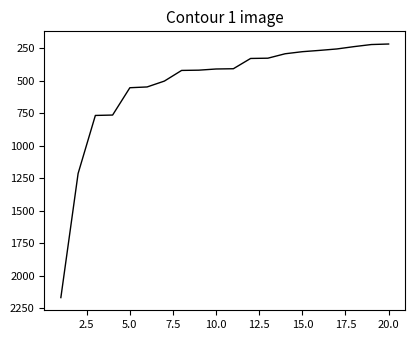

What is the minimum value shown in the chart?

219